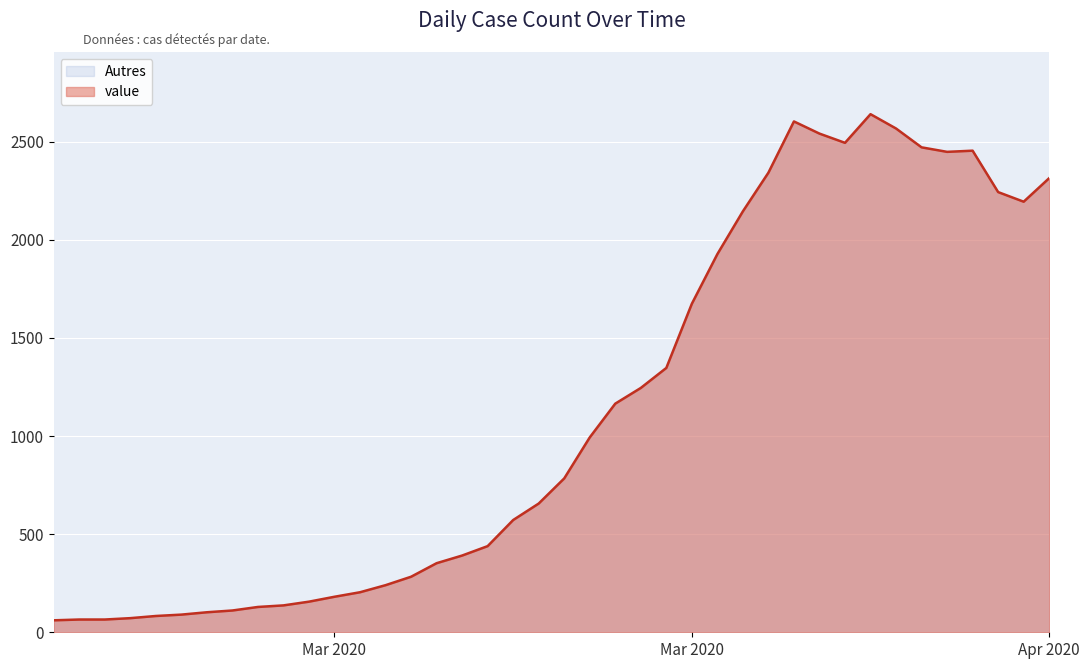

What is the smallest value displayed?

61